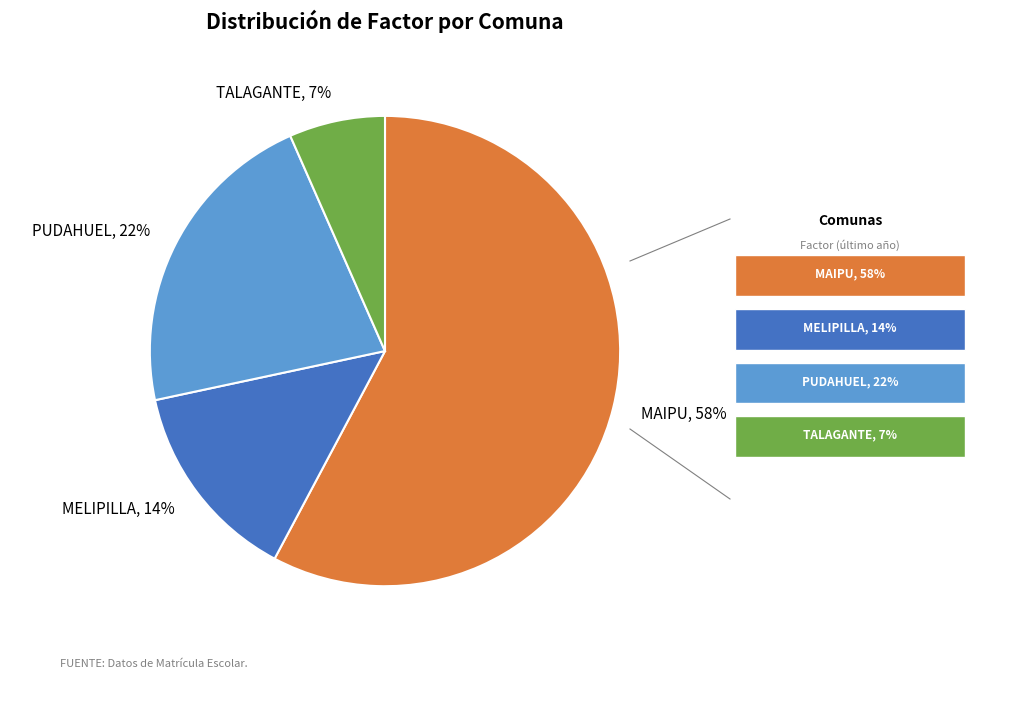

Is there any slice that represents more than half of the pie?

Yes